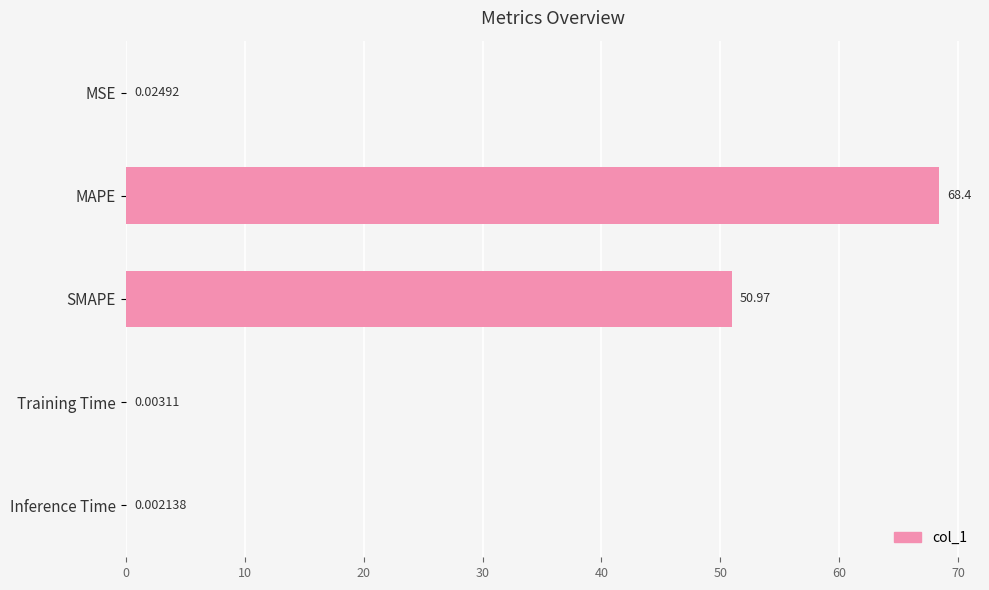

What is the sum of all values?

119.4